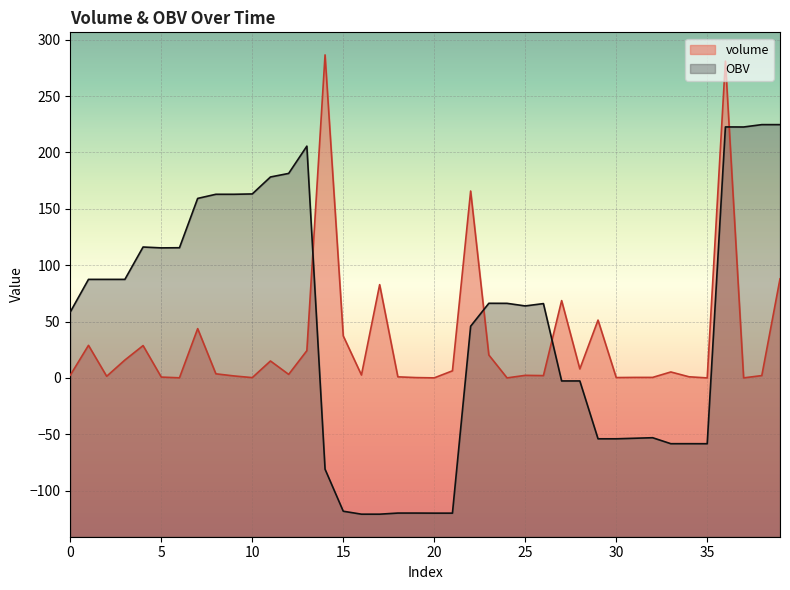

How many times do OBV and volume cross each other?

4